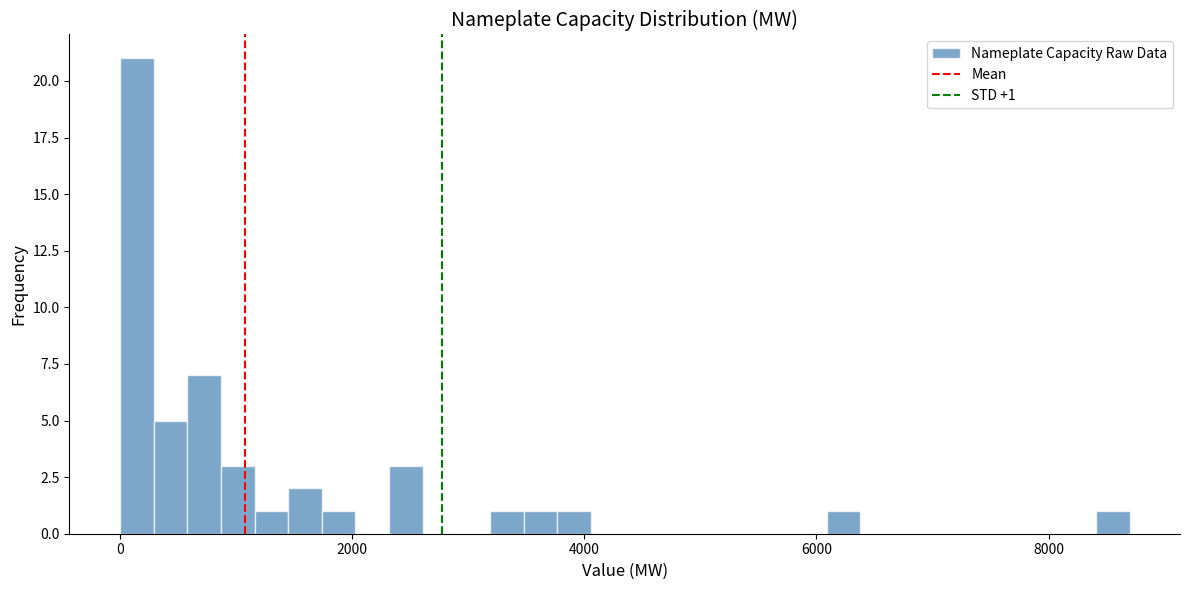

Around what value on the x-axis is the tallest bar? Give the approximate position of its centre, as read against the axis.

200